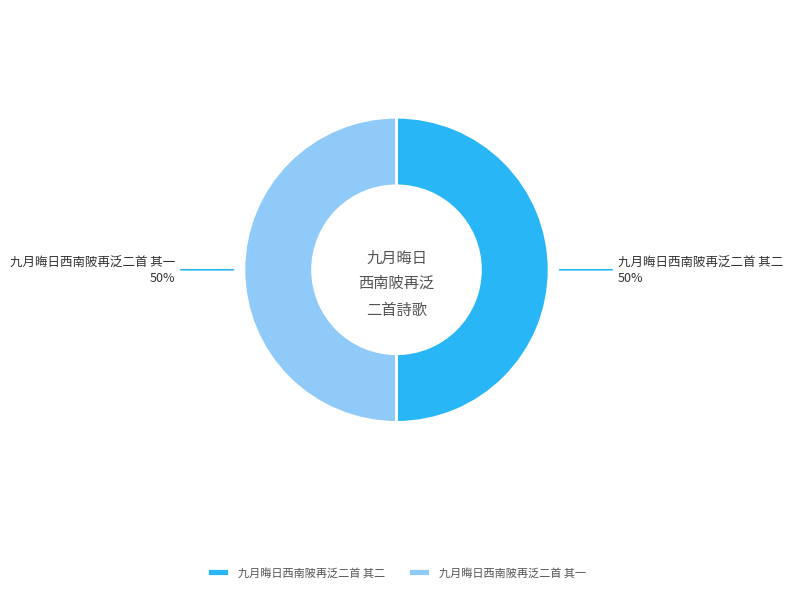

True or false: 九月晦日西南陂再泛二首 其一 accounts for 50% of the total.

True